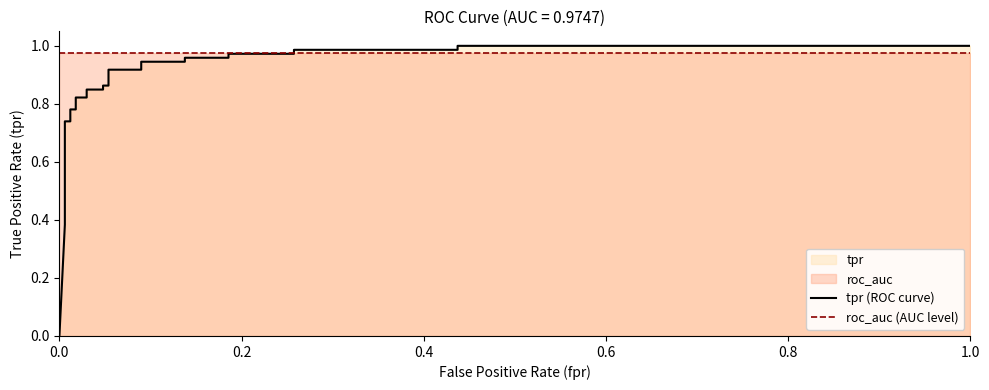

Which series ends up on top after the final intersection of tpr (ROC curve) and roc_auc (AUC level)?

tpr (ROC curve)